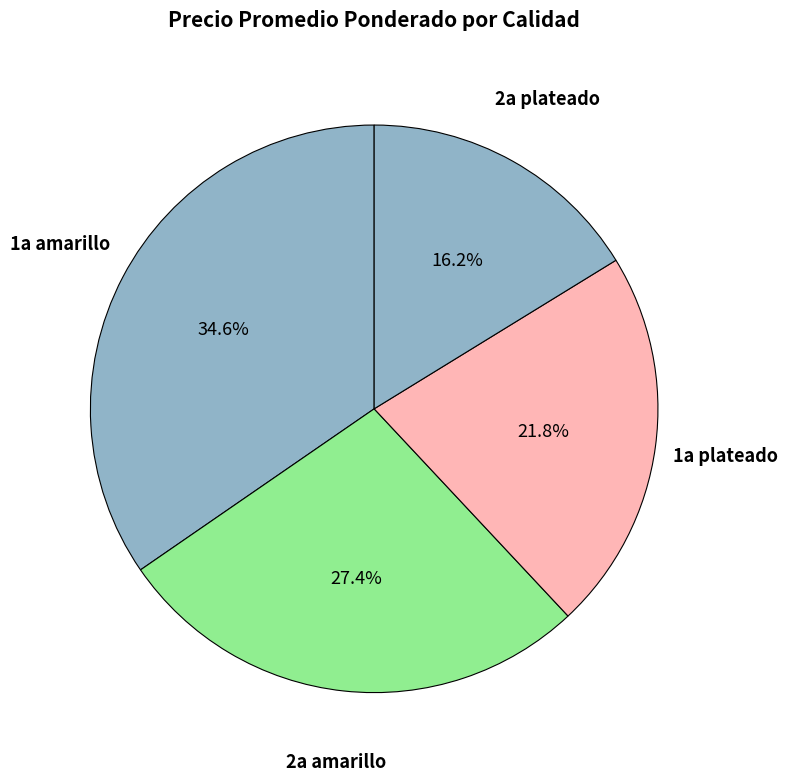

What is the smallest slice in the pie chart?

2a plateado